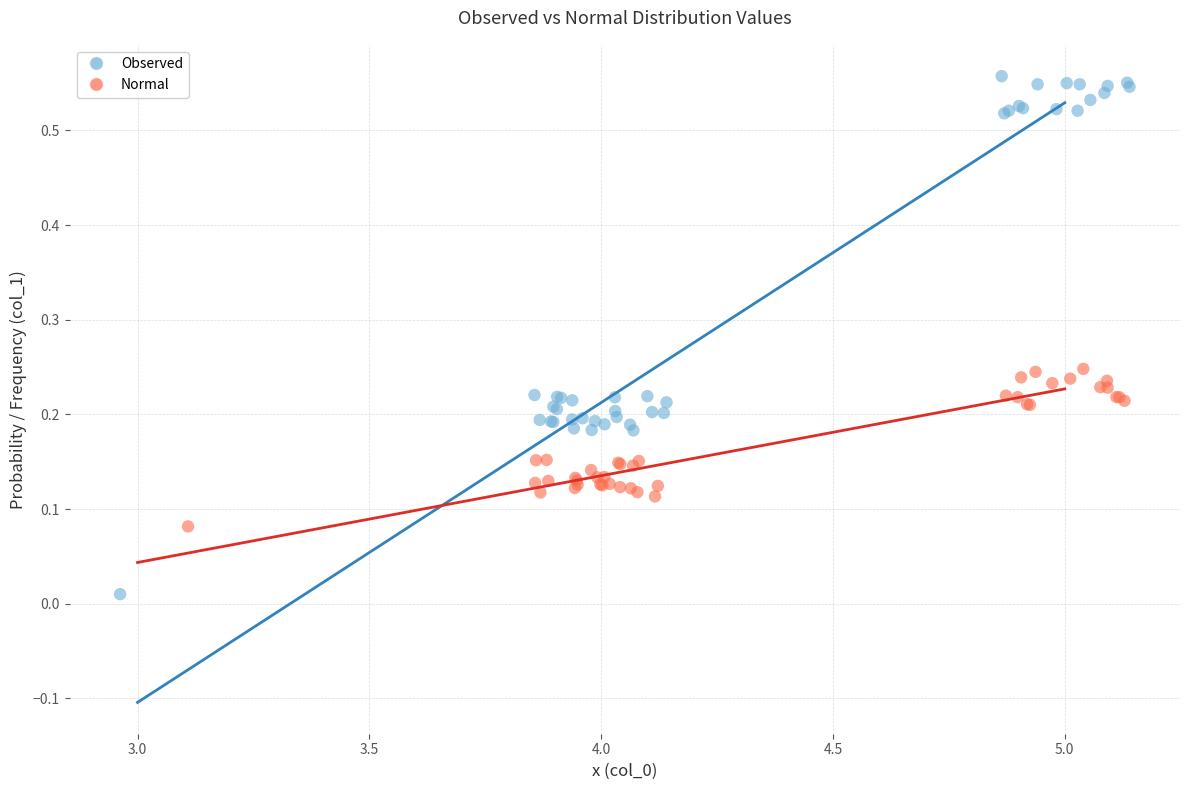

Which series contains the lowest Y value?

Observed